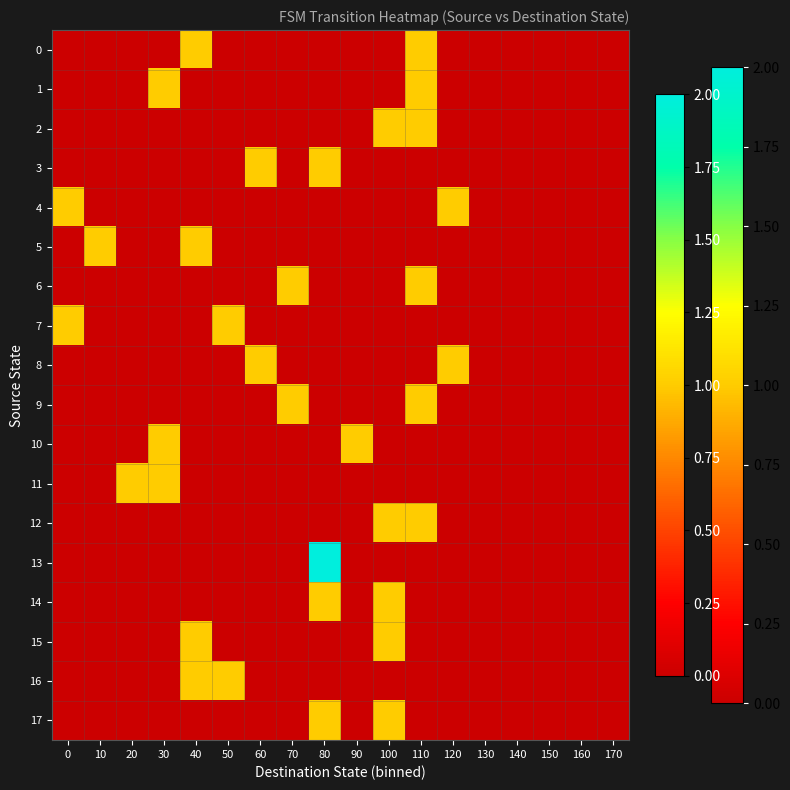

Reading left to right, extract all data points from this chart.

0: 0=0	10=0	20=0	30=0	40=1	50=0	60=0	70=0	80=0	90=0	100=0	110=1	120=0	130=0	140=0	150=0	160=0	170=0
1: 0=0	10=0	20=0	30=1	40=0	50=0	60=0	70=0	80=0	90=0	100=0	110=1	120=0	130=0	140=0	150=0	160=0	170=0
2: 0=0	10=0	20=0	30=0	40=0	50=0	60=0	70=0	80=0	90=0	100=1	110=1	120=0	130=0	140=0	150=0	160=0	170=0
3: 0=0	10=0	20=0	30=0	40=0	50=0	60=1	70=0	80=1	90=0	100=0	110=0	120=0	130=0	140=0	150=0	160=0	170=0
4: 0=1	10=0	20=0	30=0	40=0	50=0	60=0	70=0	80=0	90=0	100=0	110=0	120=1	130=0	140=0	150=0	160=0	170=0
5: 0=0	10=1	20=0	30=0	40=1	50=0	60=0	70=0	80=0	90=0	100=0	110=0	120=0	130=0	140=0	150=0	160=0	170=0
6: 0=0	10=0	20=0	30=0	40=0	50=0	60=0	70=1	80=0	90=0	100=0	110=1	120=0	130=0	140=0	150=0	160=0	170=0
7: 0=1	10=0	20=0	30=0	40=0	50=1	60=0	70=0	80=0	90=0	100=0	110=0	120=0	130=0	140=0	150=0	160=0	170=0
8: 0=0	10=0	20=0	30=0	40=0	50=0	60=1	70=0	80=0	90=0	100=0	110=0	120=1	130=0	140=0	150=0	160=0	170=0
9: 0=0	10=0	20=0	30=0	40=0	50=0	60=0	70=1	80=0	90=0	100=0	110=1	120=0	130=0	140=0	150=0	160=0	170=0
10: 0=0	10=0	20=0	30=1	40=0	50=0	60=0	70=0	80=0	90=1	100=0	110=0	120=0	130=0	140=0	150=0	160=0	170=0
11: 0=0	10=0	20=1	30=1	40=0	50=0	60=0	70=0	80=0	90=0	100=0	110=0	120=0	130=0	140=0	150=0	160=0	170=0
12: 0=0	10=0	20=0	30=0	40=0	50=0	60=0	70=0	80=0	90=0	100=1	110=1	120=0	130=0	140=0	150=0	160=0	170=0
13: 0=0	10=0	20=0	30=0	40=0	50=0	60=0	70=0	80=2	90=0	100=0	110=0	120=0	130=0	140=0	150=0	160=0	170=0
14: 0=0	10=0	20=0	30=0	40=0	50=0	60=0	70=0	80=1	90=0	100=1	110=0	120=0	130=0	140=0	150=0	160=0	170=0
15: 0=0	10=0	20=0	30=0	40=1	50=0	60=0	70=0	80=0	90=0	100=1	110=0	120=0	130=0	140=0	150=0	160=0	170=0
16: 0=0	10=0	20=0	30=0	40=1	50=1	60=0	70=0	80=0	90=0	100=0	110=0	120=0	130=0	140=0	150=0	160=0	170=0
17: 0=0	10=0	20=0	30=0	40=0	50=0	60=0	70=0	80=1	90=0	100=1	110=0	120=0	130=0	140=0	150=0	160=0	170=0